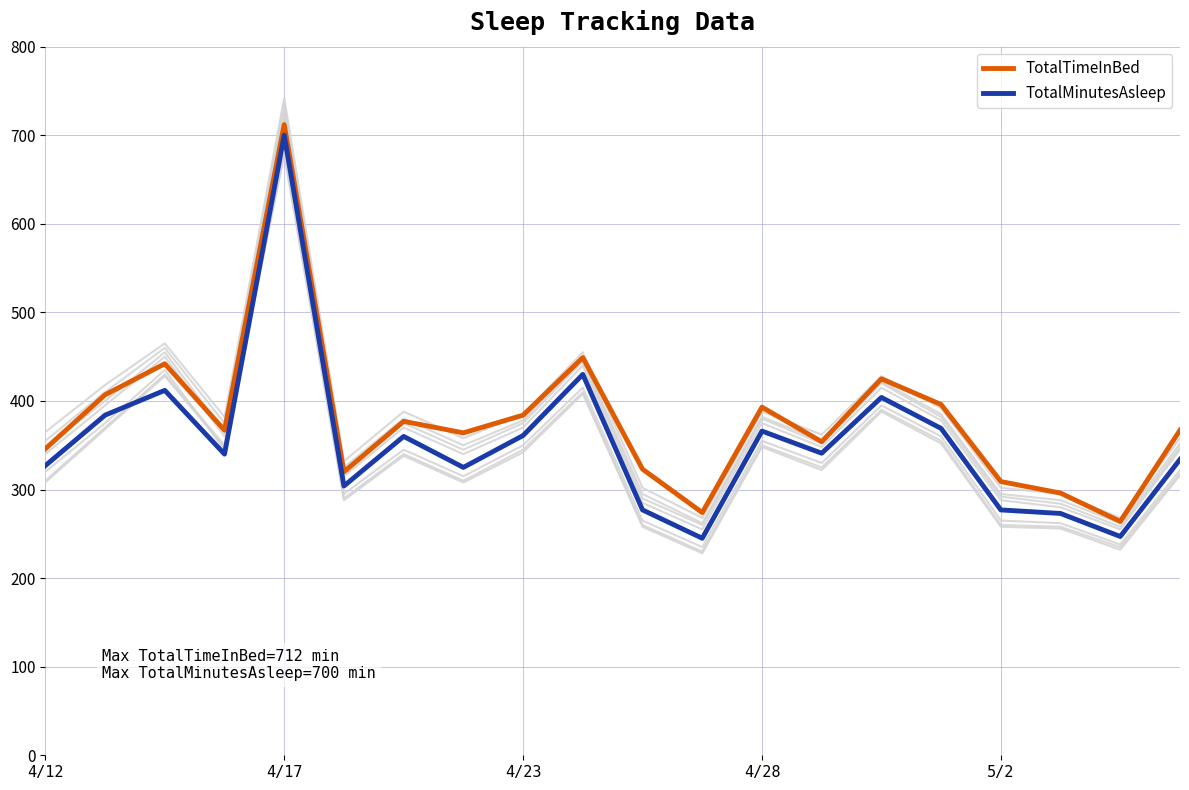

Reading left to right, list all the values displayed in this chart.

TotalTimeInBed: 346	407	442	367	712	320	377	364	384	449	323	274	393	354	425	396	309	296	264	367
TotalMinutesAsleep: 327	384	412	340	700	304	360	325	361	430	277	245	366	341	404	369	277	273	247	334